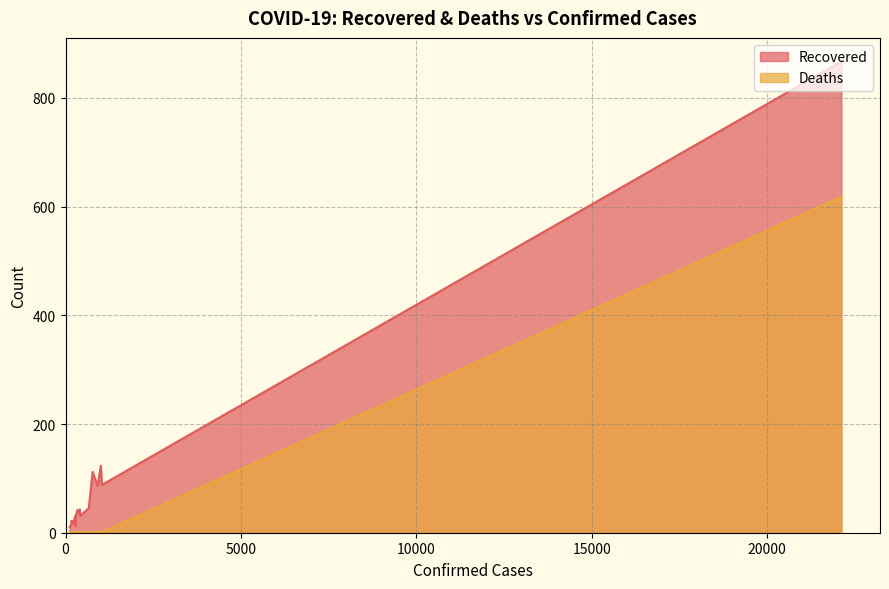

How many data points in Deaths are above 1?

5